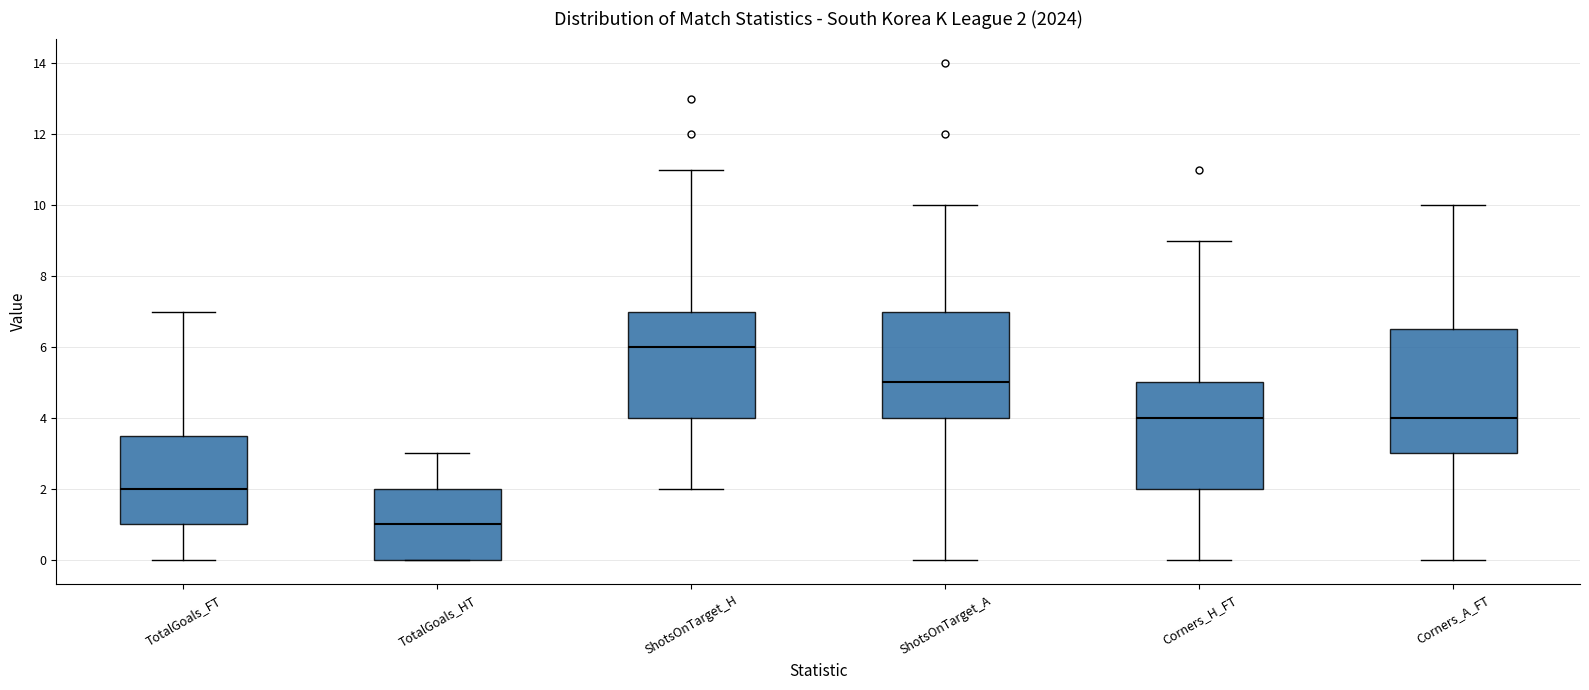

Which box is the tallest, from its lower edge to its upper edge?

Corners_A_FT